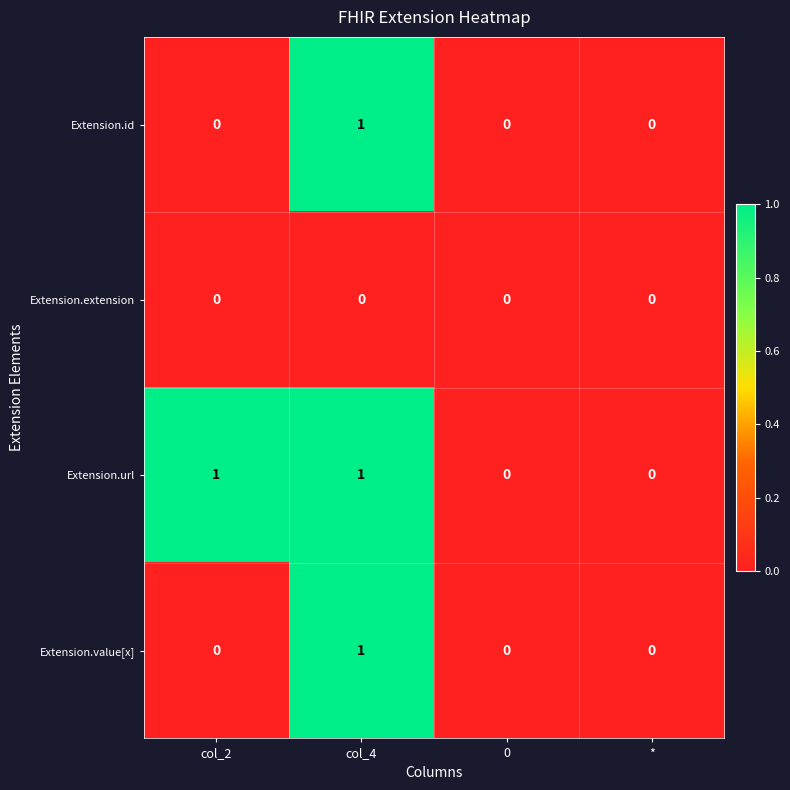

At which category is the sum across all series the highest?

col_4